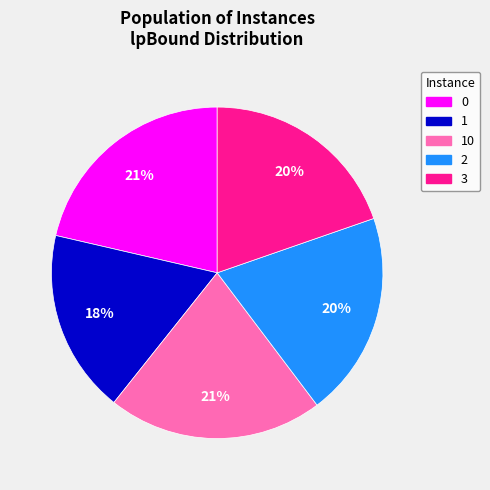

To the nearest percent, what is the difference between the largest and smallest slice percentages?

3%